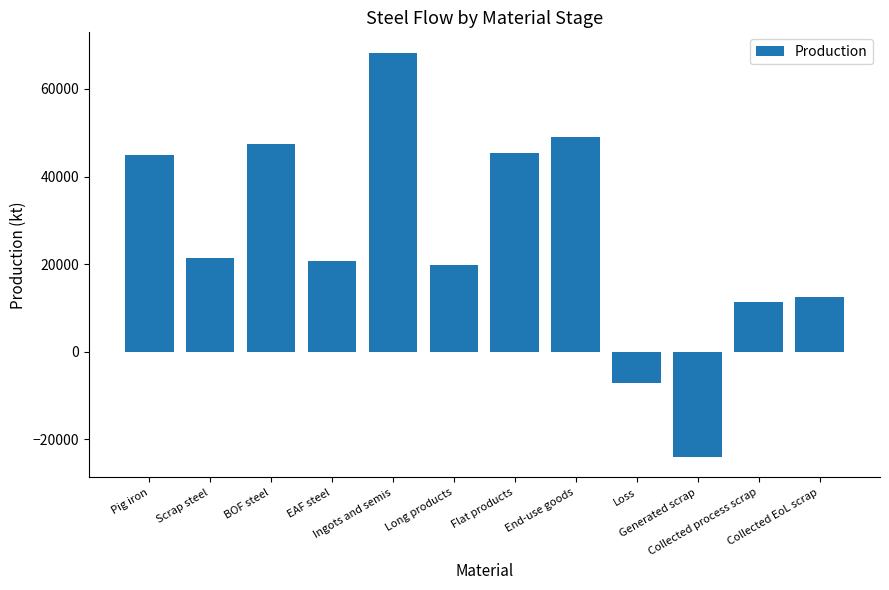

What is the greatest value displayed?

68277.6